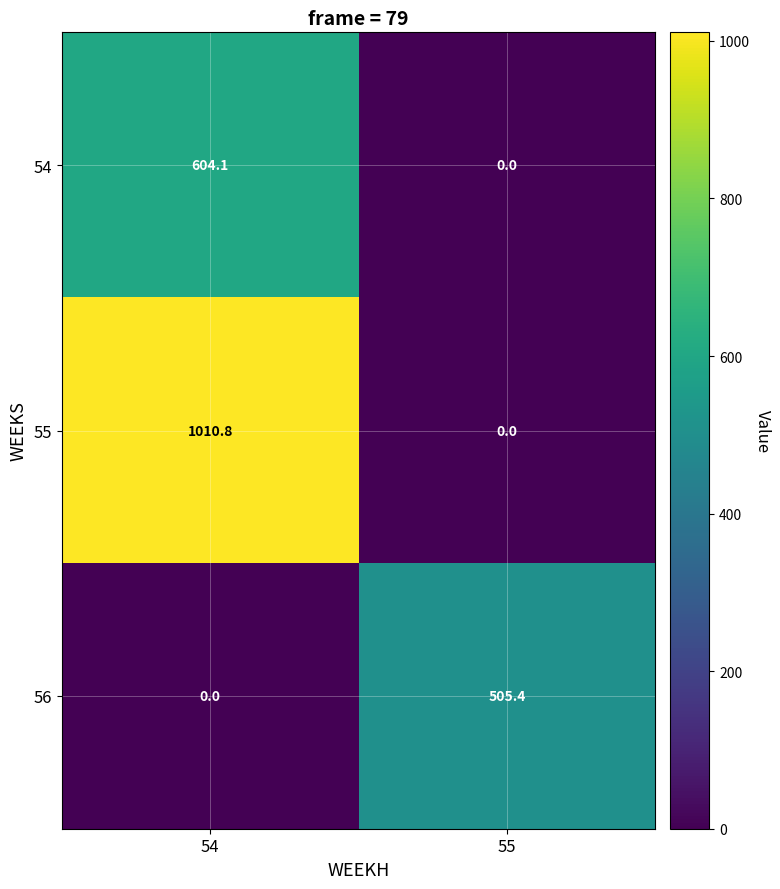

At which label does 54 first exceed 604?

54